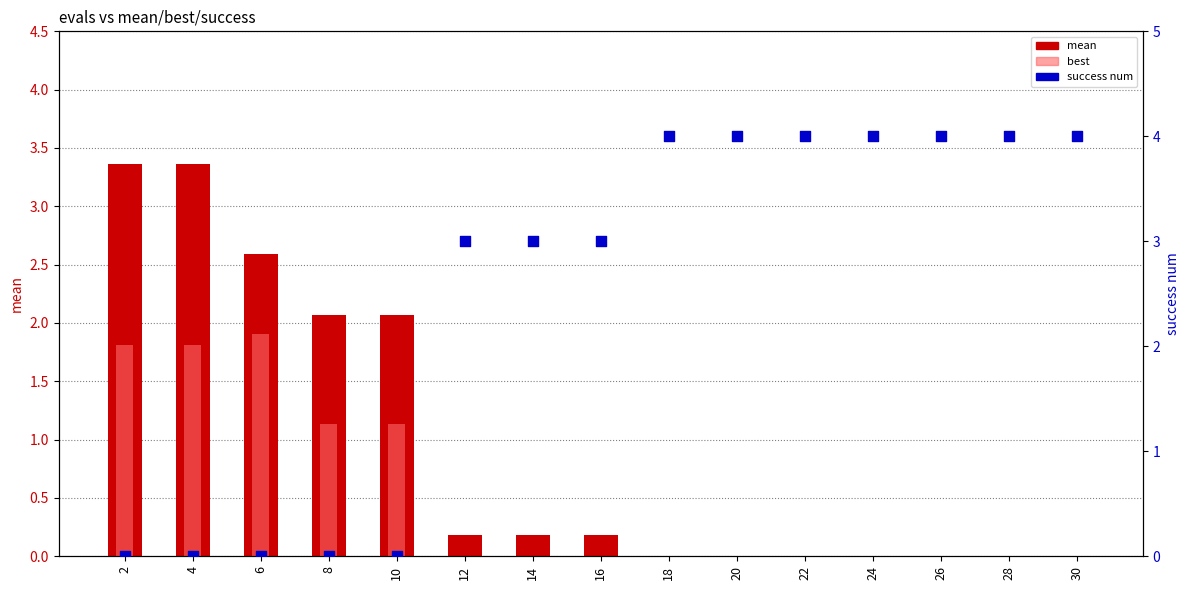

At how many categories does at least one series exceed 0?

15